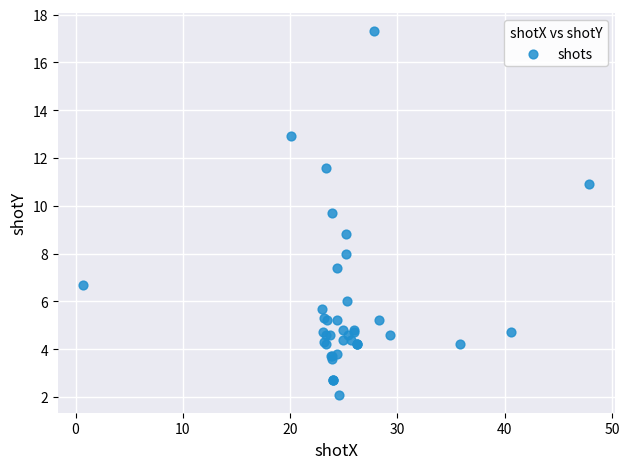

What Y value in the scatter plot is closest to 9?

8.8